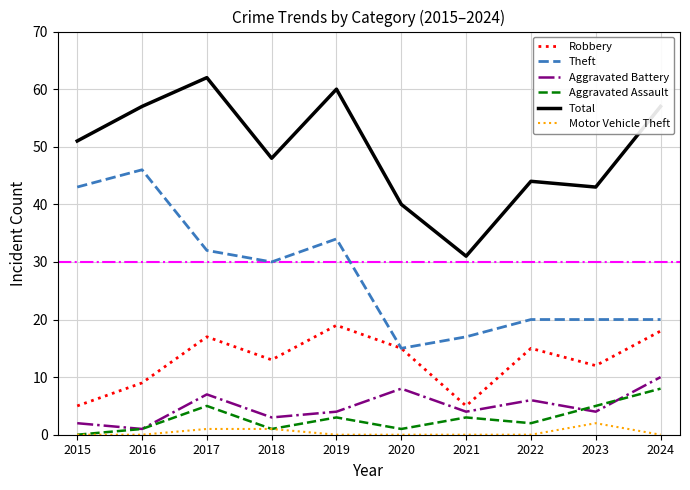

True or false: Robbery has a value of 5 at 2022.

False